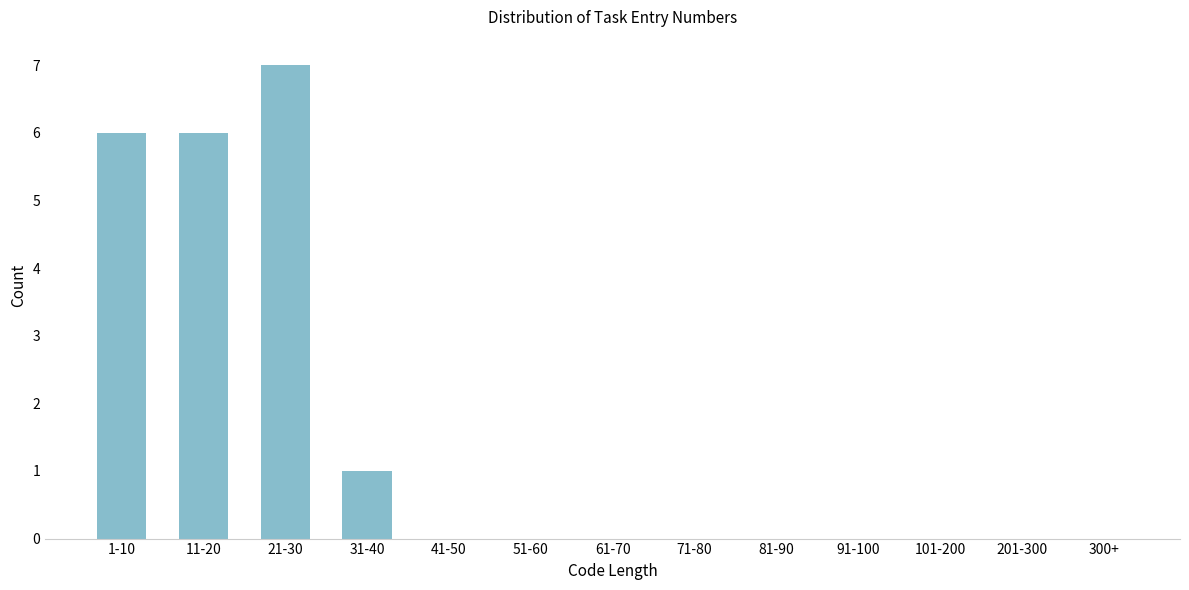

Reading left to right, transcribe all the data shown in this chart.

1-10=6	11-20=6	21-30=7	31-40=1	41-50=0	51-60=0	61-70=0	71-80=0	81-90=0	91-100=0	101-200=0	201-300=0	300+=0